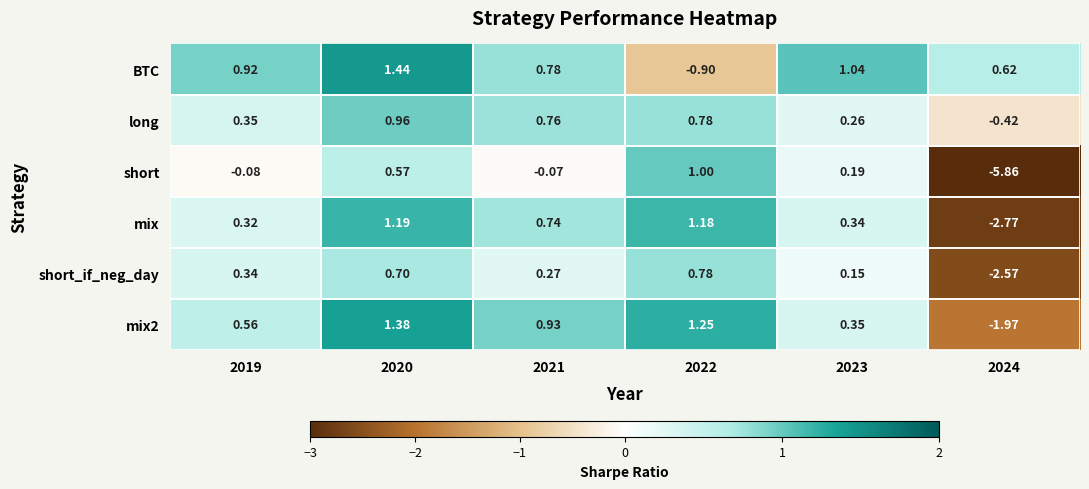

Which series has the widest spread of values?

short